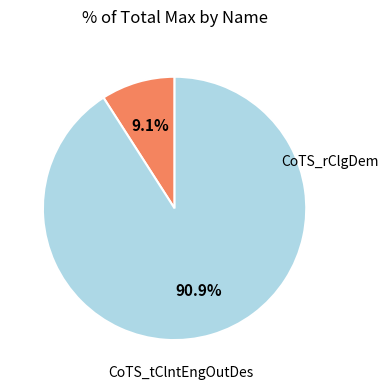

What percentage is the CoTS_rClgDem slice, to the nearest percent?

9%